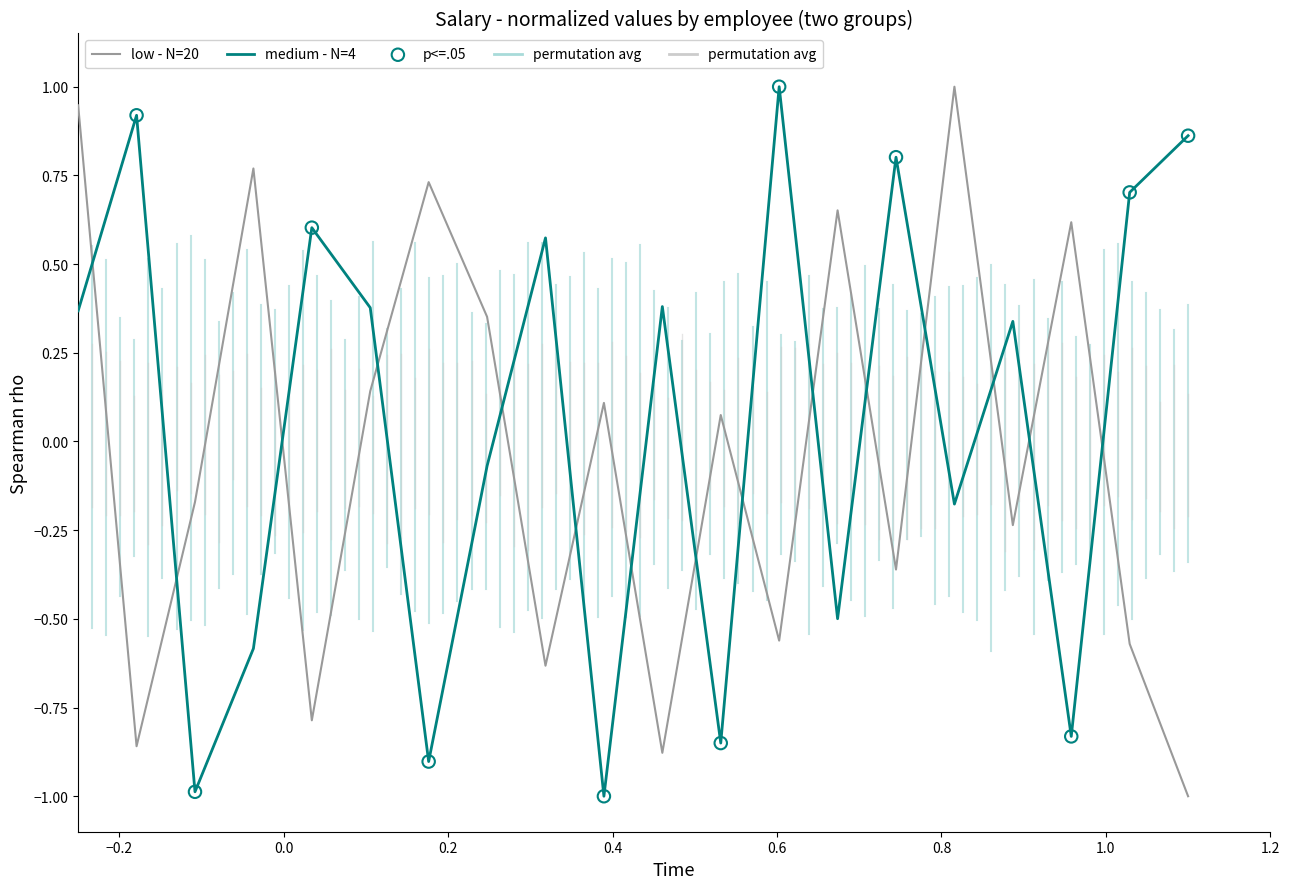

At how many categories does at least one series exceed 0?

19